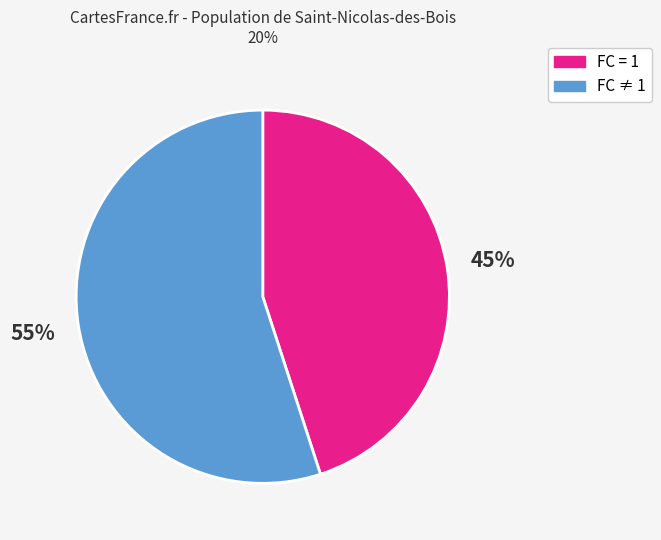

How many segments does this pie chart have?

2